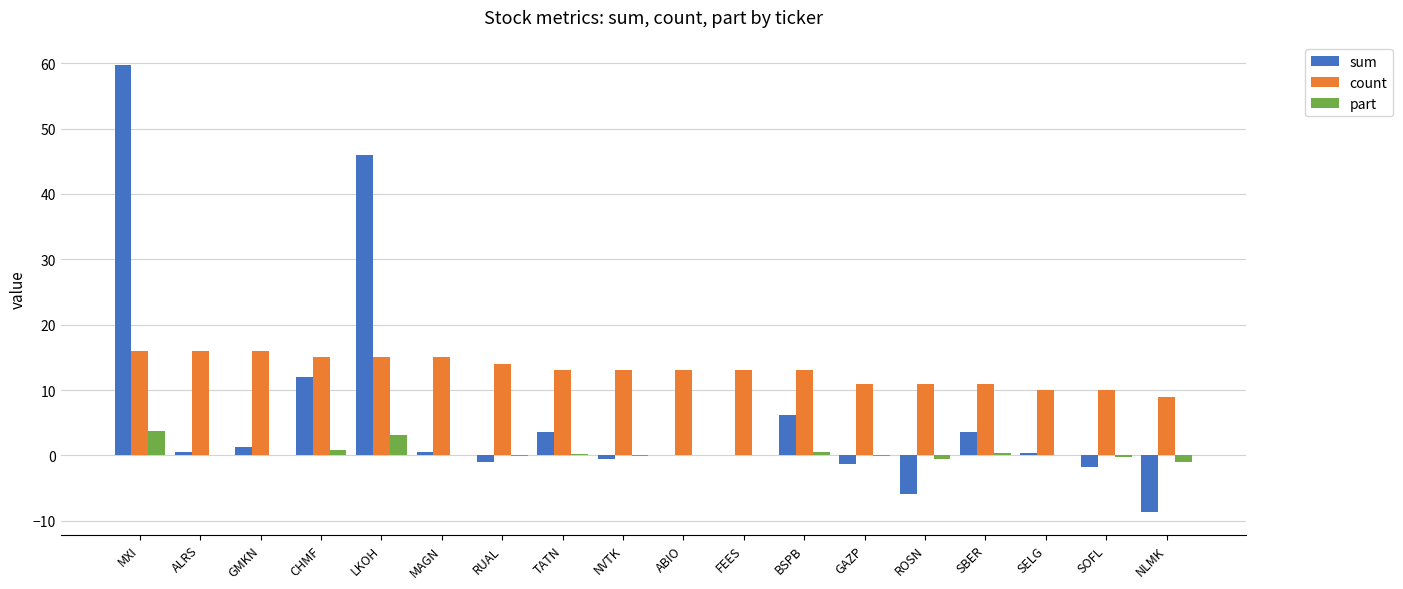

How many groups of bars are there?

18